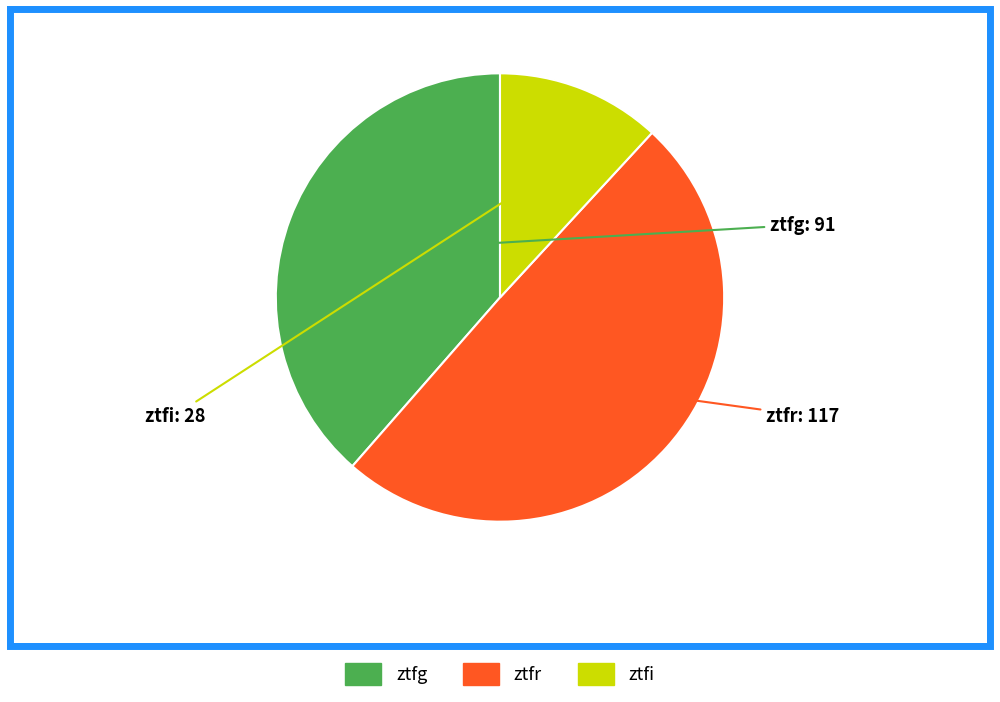

Is it true that ztfi is 12% of the pie?

True